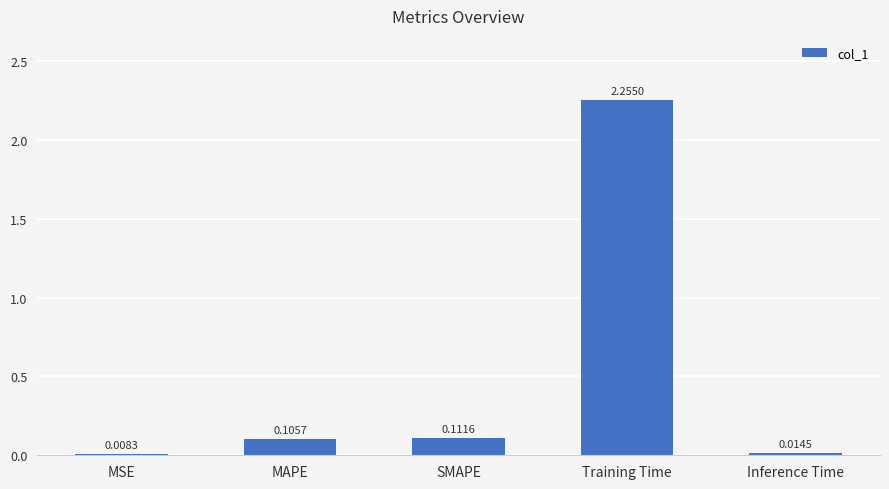

What is the label of the 2nd bar from the right?

Training Time